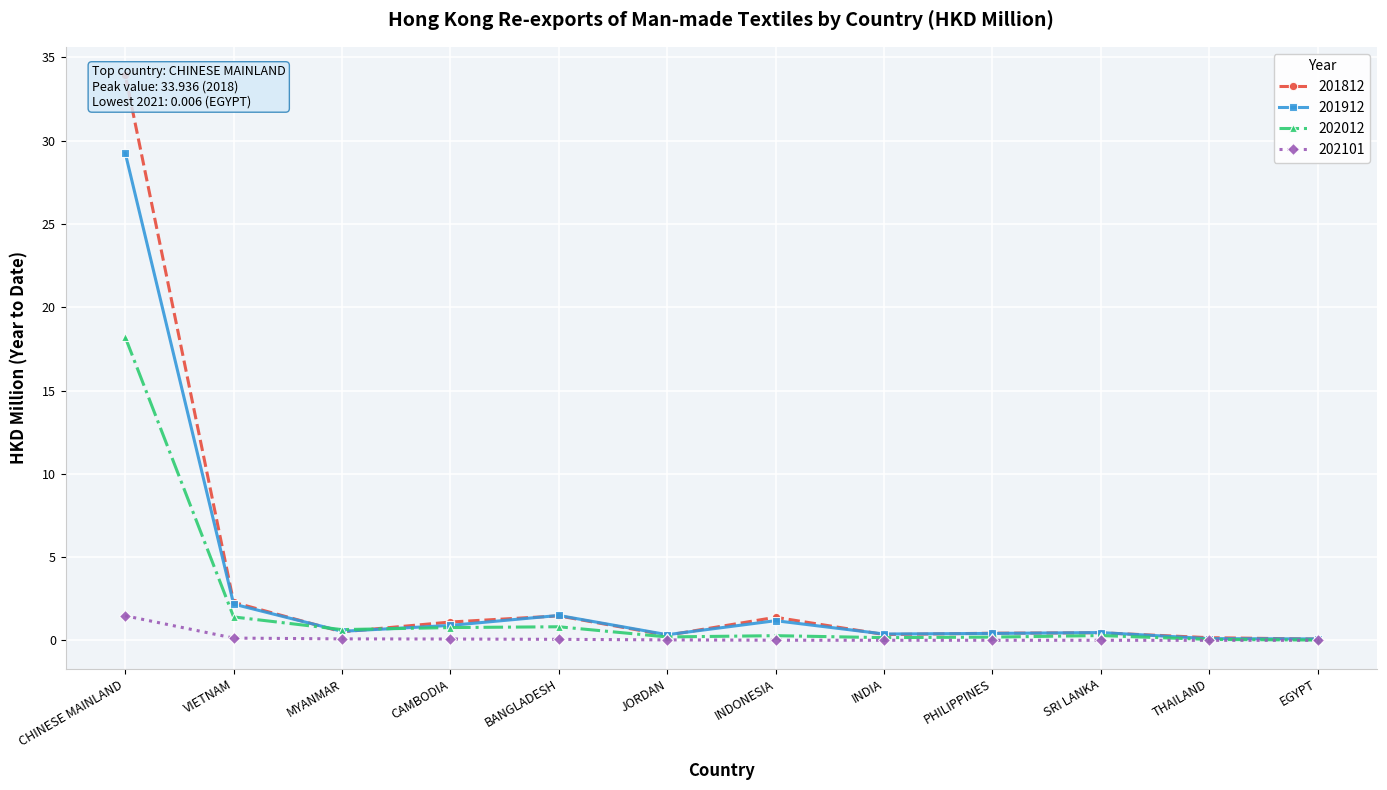

Reading left to right, list all the values displayed in this chart.

201812: CHINESE MAINLAND=33.9	VIETNAM=2.3	MYANMAR=0.5	CAMBODIA=1.1	BANGLADESH=1.5	JORDAN=0.3	INDONESIA=1.4	INDIA=0.4	PHILIPPINES=0.4	SRI LANKA=0.5	THAILAND=0.2	EGYPT=0.1
201912: CHINESE MAINLAND=29.3	VIETNAM=2.2	MYANMAR=0.5	CAMBODIA=0.9	BANGLADESH=1.5	JORDAN=0.3	INDONESIA=1.2	INDIA=0.4	PHILIPPINES=0.4	SRI LANKA=0.5	THAILAND=0.1	EGYPT=0.1
202012: CHINESE MAINLAND=18.2	VIETNAM=1.4	MYANMAR=0.7	CAMBODIA=0.8	BANGLADESH=0.8	JORDAN=0.2	INDONESIA=0.3	INDIA=0.2	PHILIPPINES=0.2	SRI LANKA=0.3	THAILAND=0.1	EGYPT=0.0
202101: CHINESE MAINLAND=1.5	VIETNAM=0.1	MYANMAR=0.1	CAMBODIA=0.1	BANGLADESH=0.1	JORDAN=0.0	INDONESIA=0.0	INDIA=0.0	PHILIPPINES=0.0	SRI LANKA=0.0	THAILAND=0.0	EGYPT=0.0